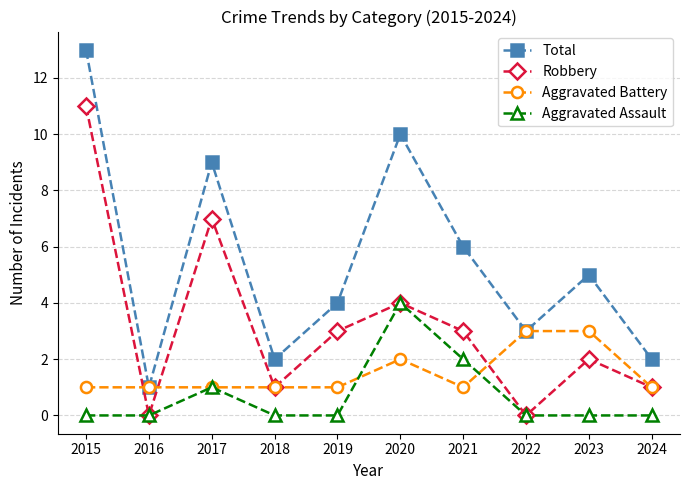

Is it true that Aggravated Assault equals 0 at 2016?

True